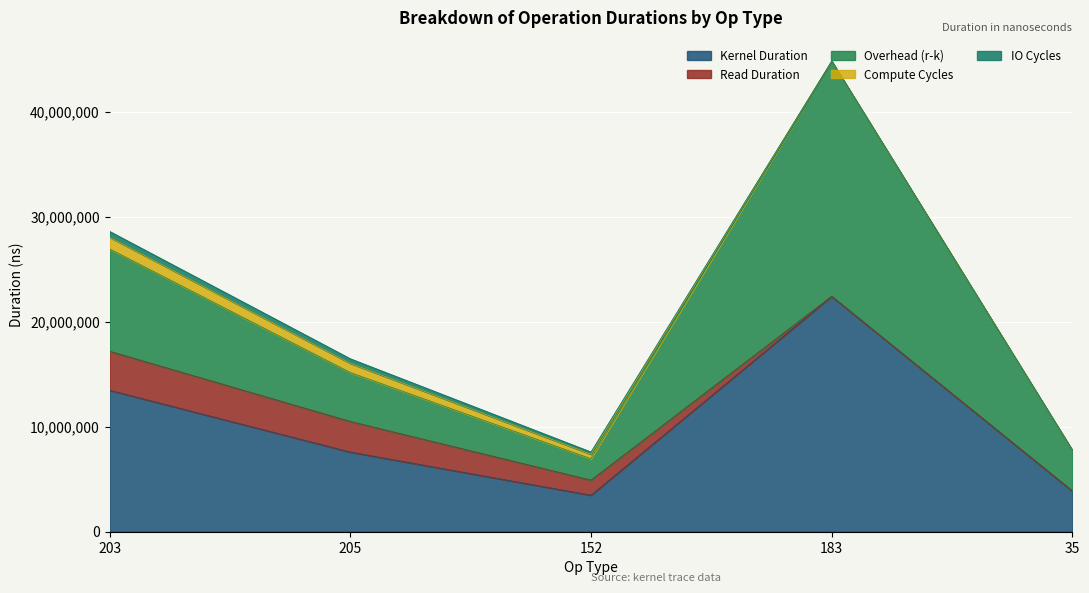

At which category is the sum across all series the highest?

183